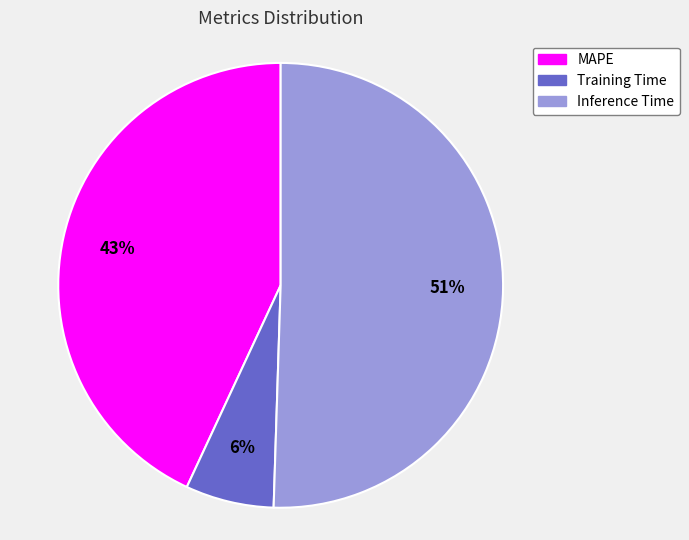

Do Training Time and Inference Time together represent more than half of the pie?

Yes